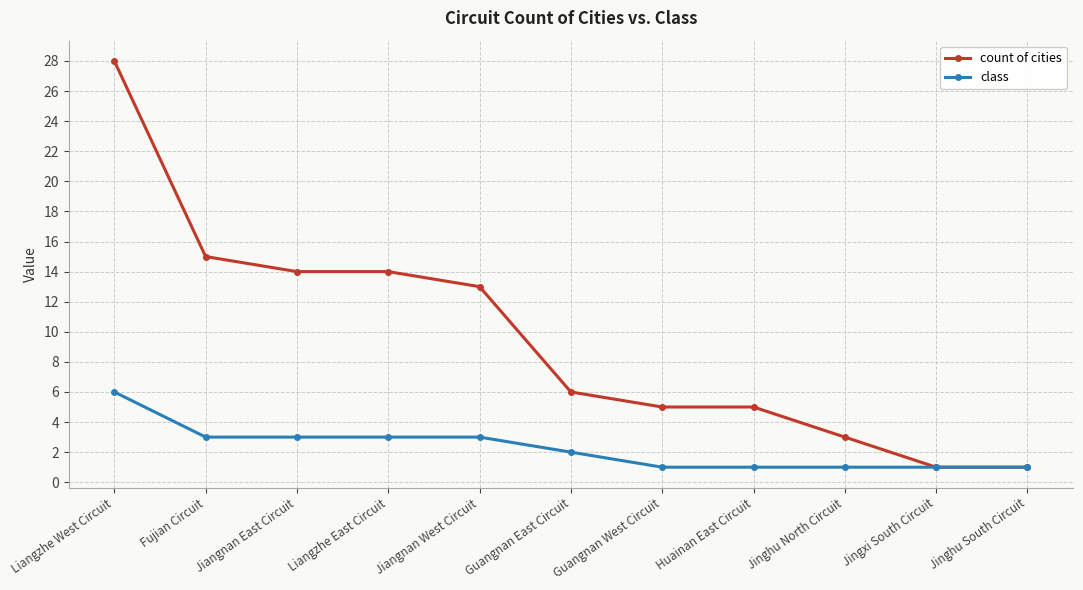

List the series in order of their peak value, highest first.

count of cities, class